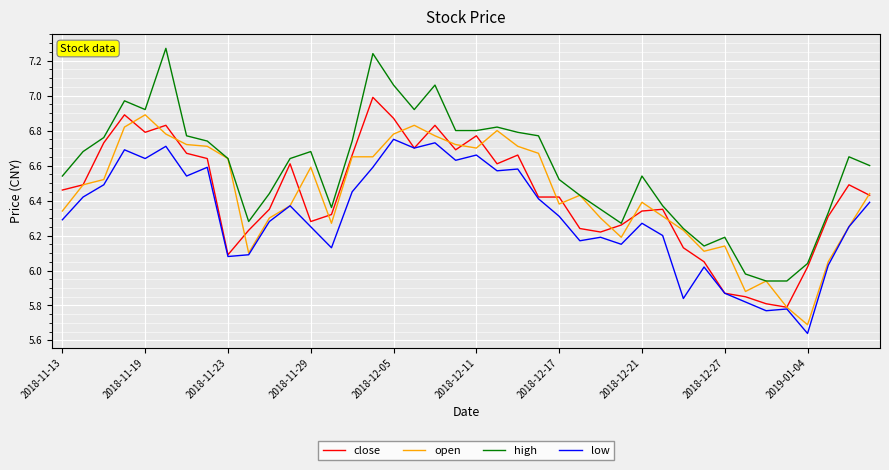

What are all the series names shown in the legend?

close, open, high, low